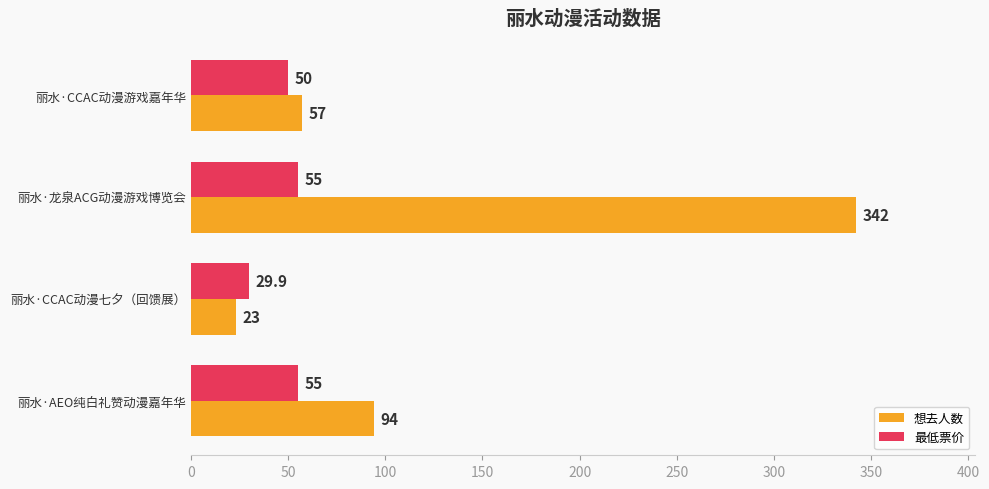

True or false: 最低票价 has a value of 50.0 at 丽水·CCAC动漫游戏嘉年华.

True